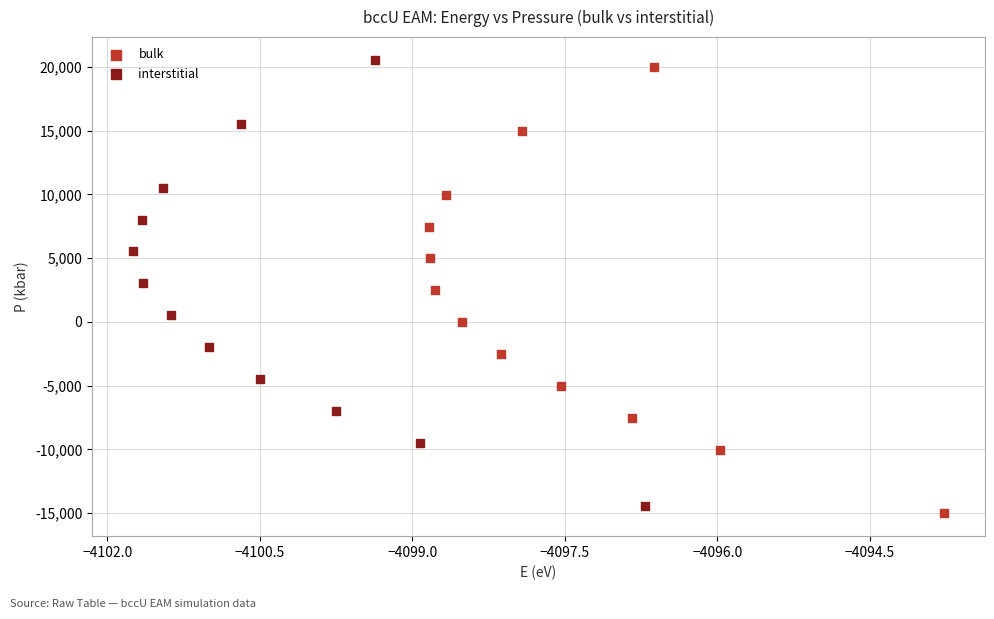

Which series has the widest spread of Y values?

bulk